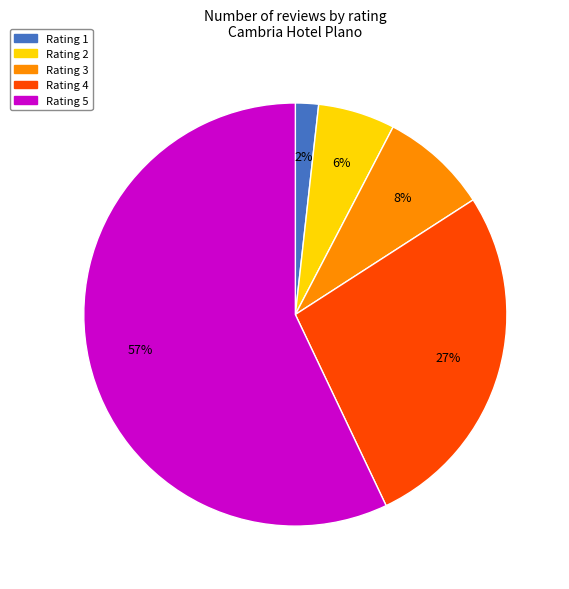

Is there a majority slice in this chart?

Yes